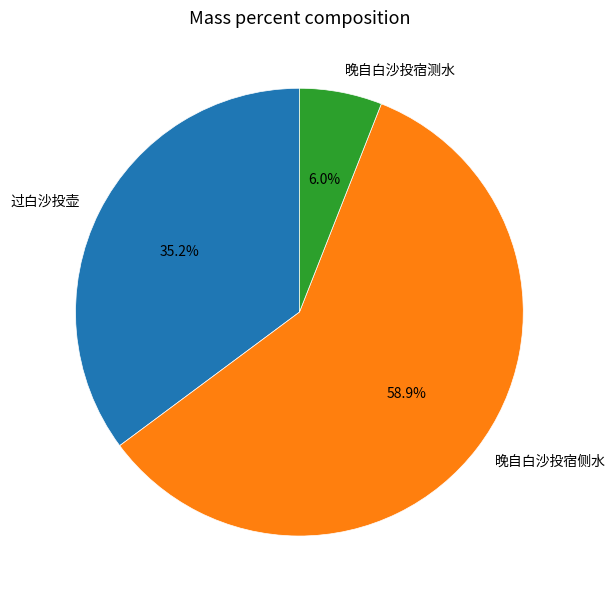

Which has a higher value, 晚自白沙投宿侧水 or 过白沙投壶?

晚自白沙投宿侧水